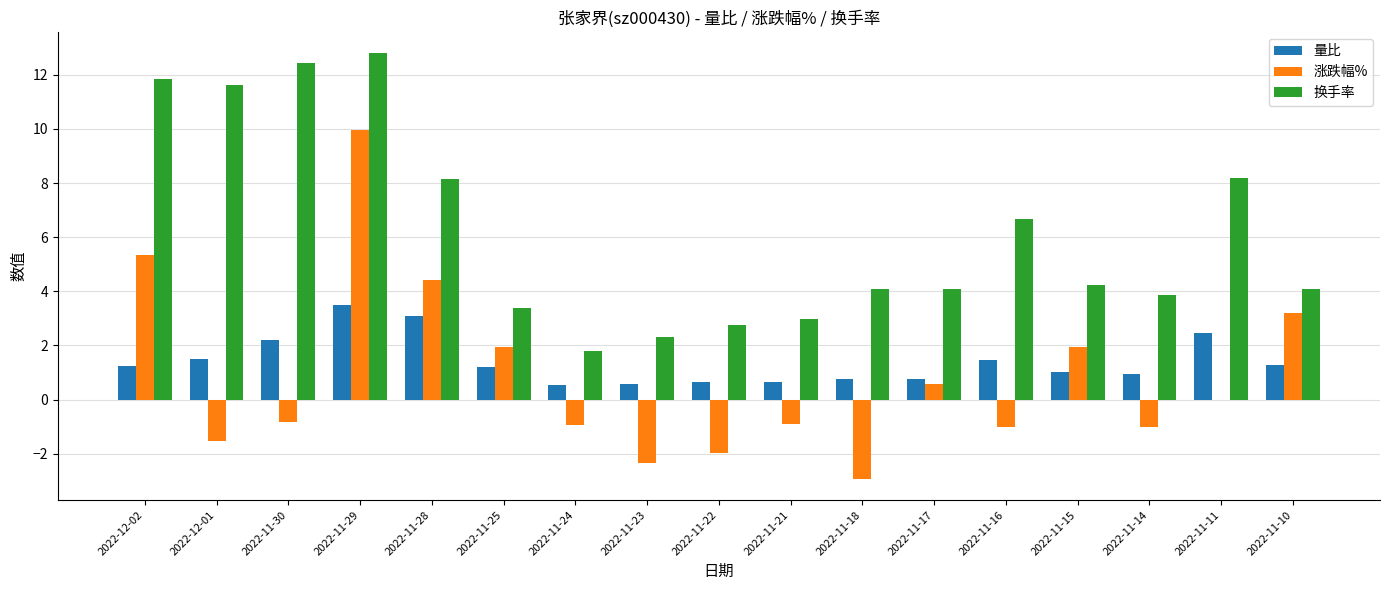

The 量比 series shows 0.7 at 2022-11-21. True or false?

True